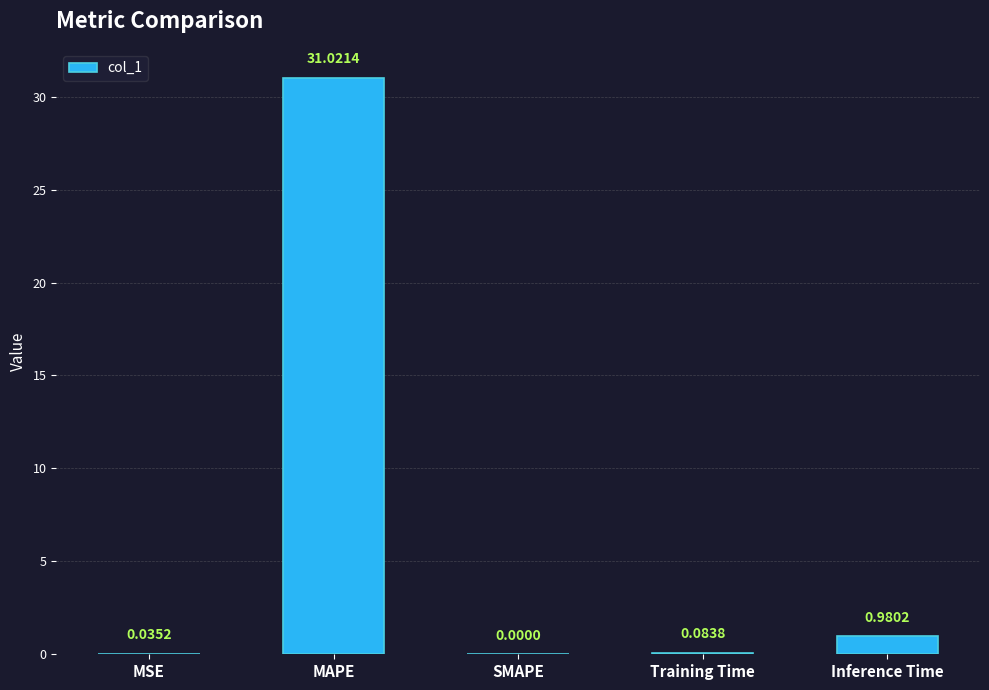

How many data points are above 0?

4